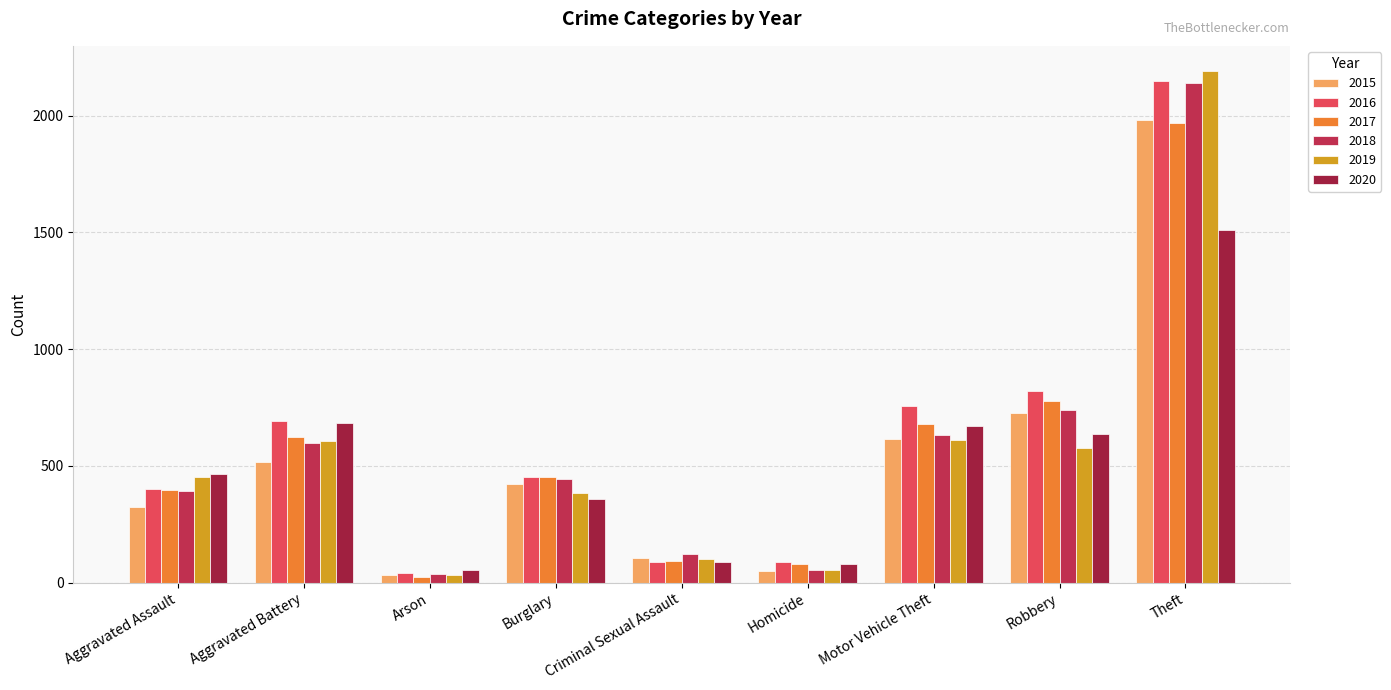

What is the label of the 3rd bar from the left?

Arson